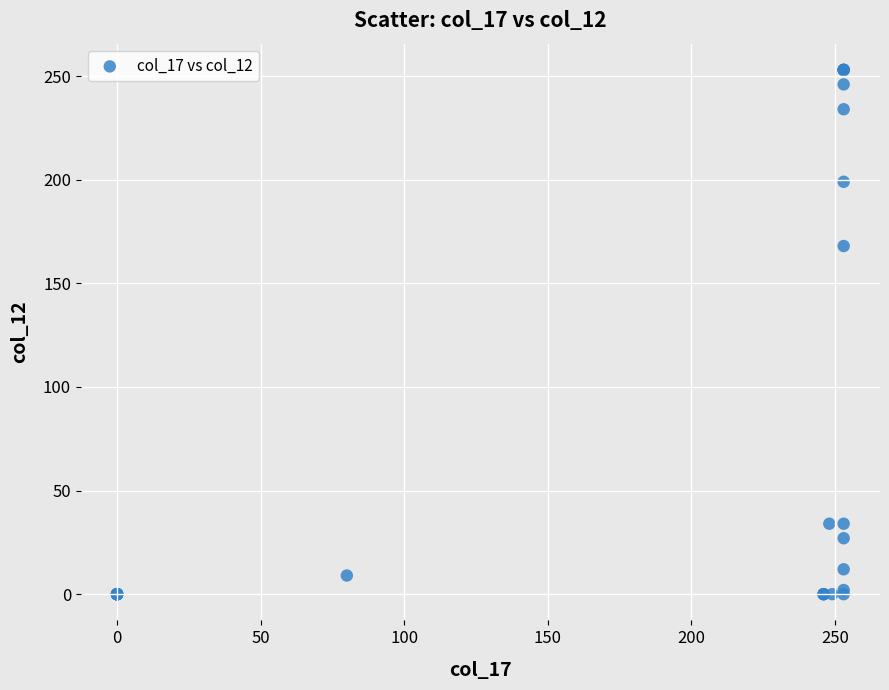

What Y value in the scatter plot is closest to 126?

168